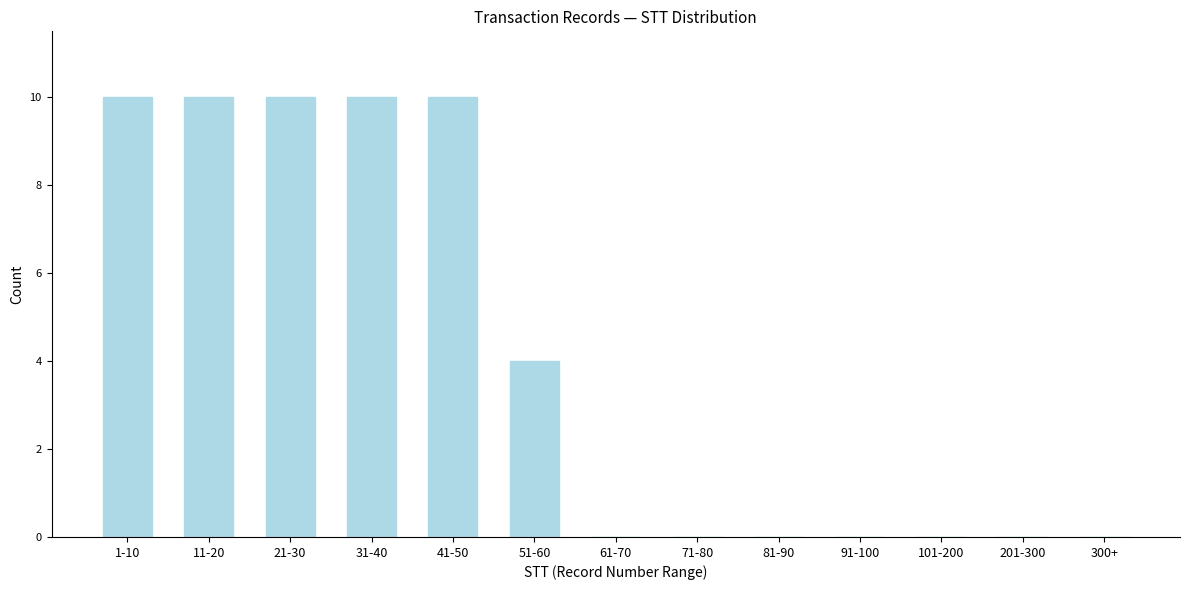

Reading left to right, list all the values displayed in this chart.

1-10=10	11-20=10	21-30=10	31-40=10	41-50=10	51-60=4	61-70=0	71-80=0	81-90=0	91-100=0	101-200=0	201-300=0	300+=0